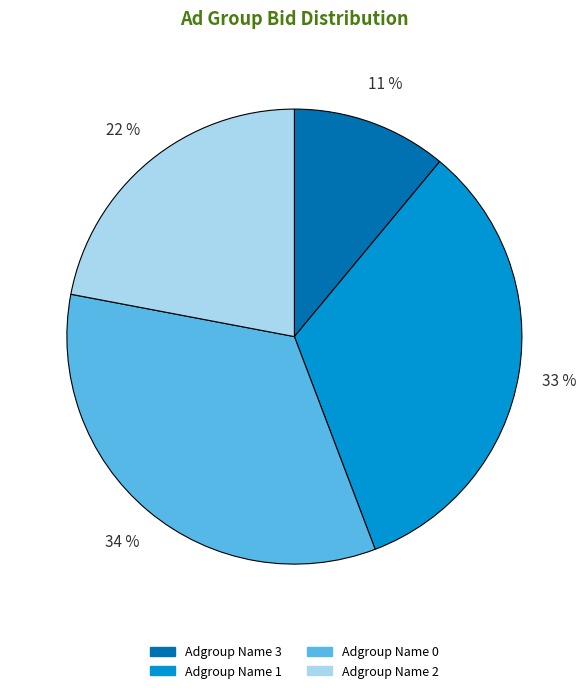

What percentage is the Adgroup Name 3 slice, to the nearest percent?

11%